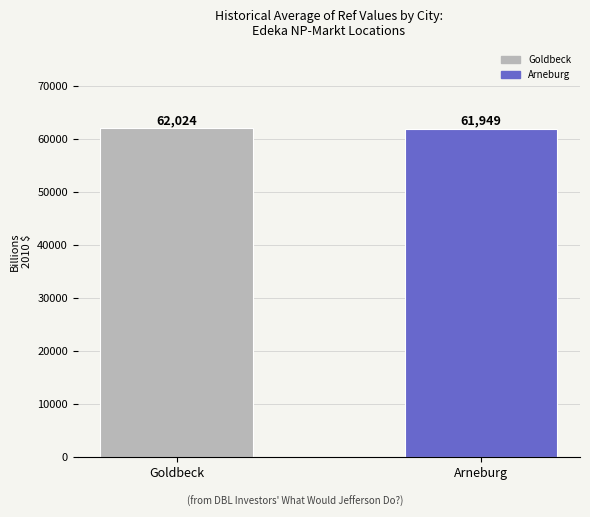

List the labels in order of value, largest first.

Goldbeck, Arneburg